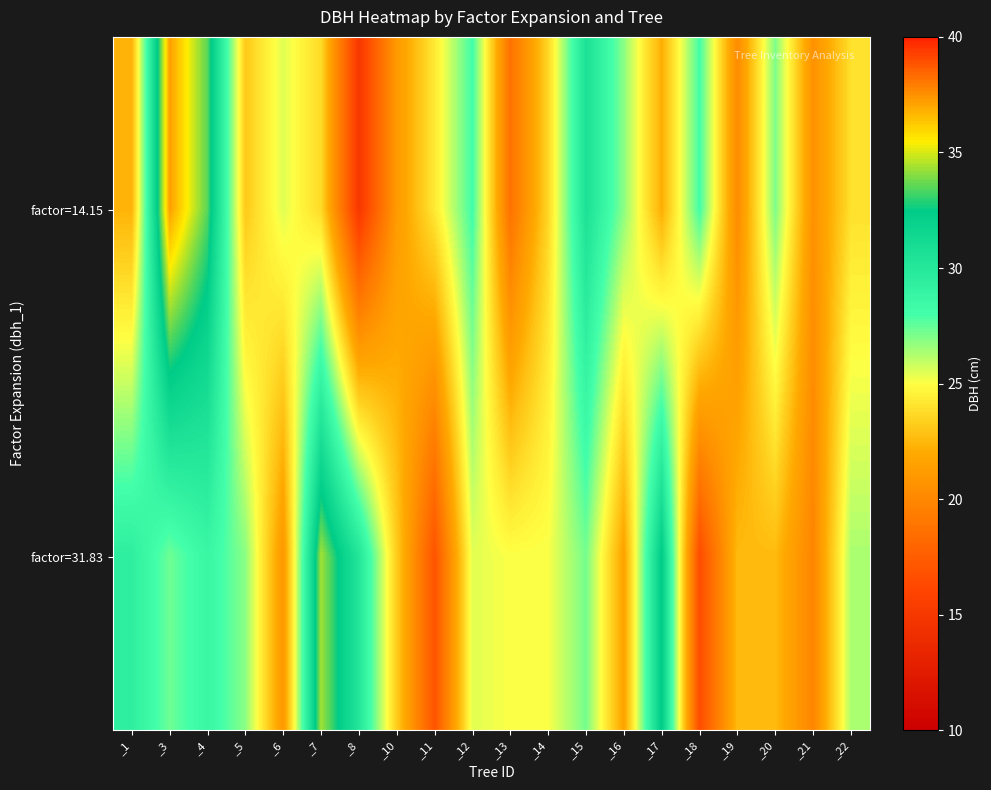

What is the smallest value displayed?

15.1